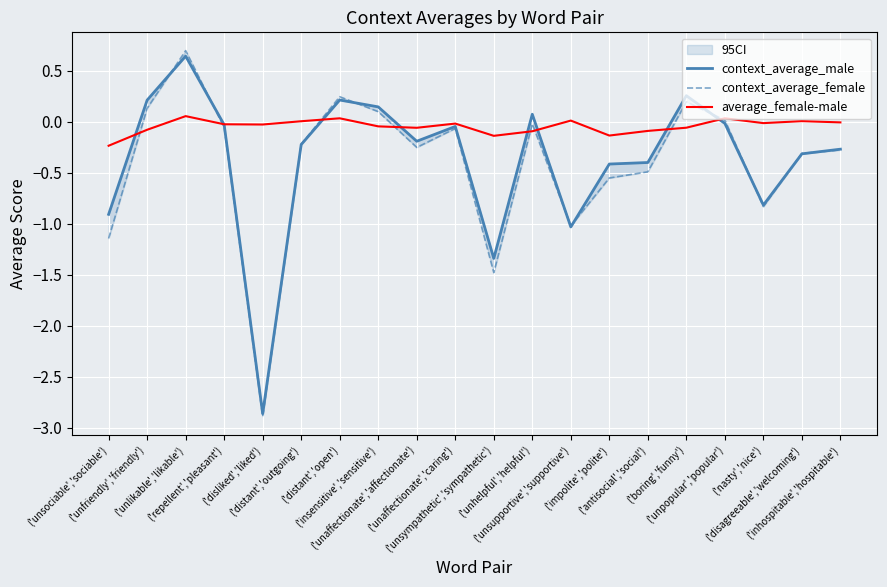

What is the label of the 13th point from the left?

('unsupportive','supportive')